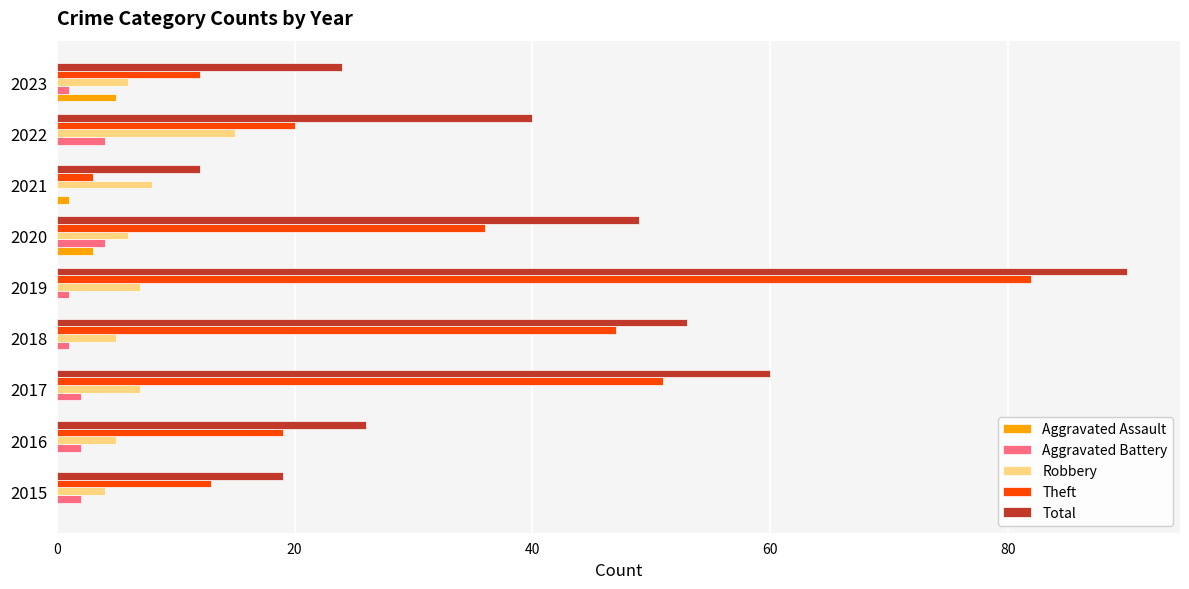

Which label corresponds to the largest value in the chart?

2019